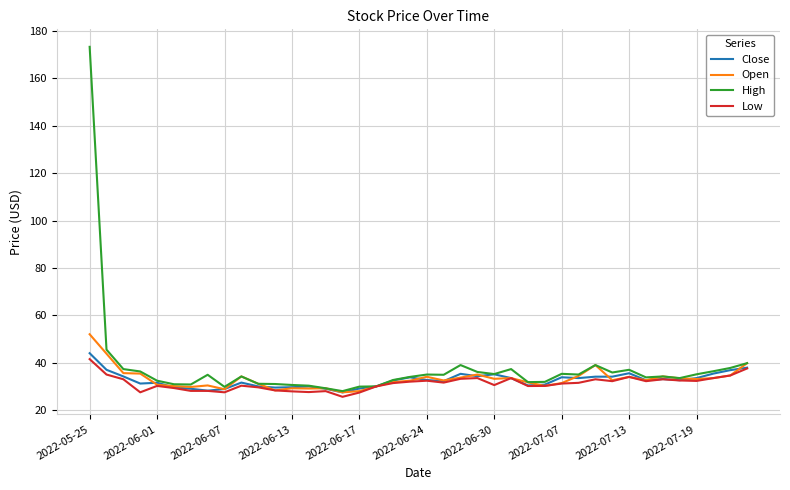

What is the lowest value of the Close series?

27.5